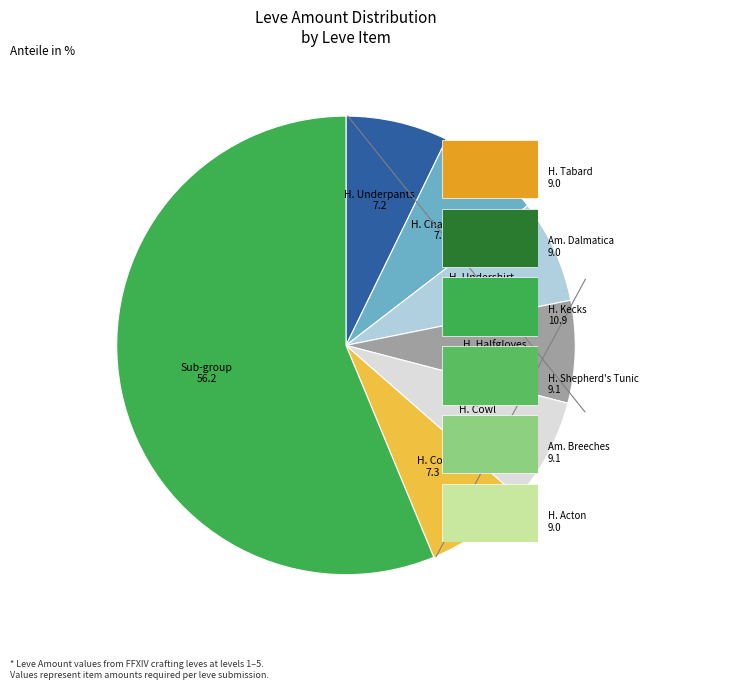

Is there any slice that represents more than half of the pie?

Yes